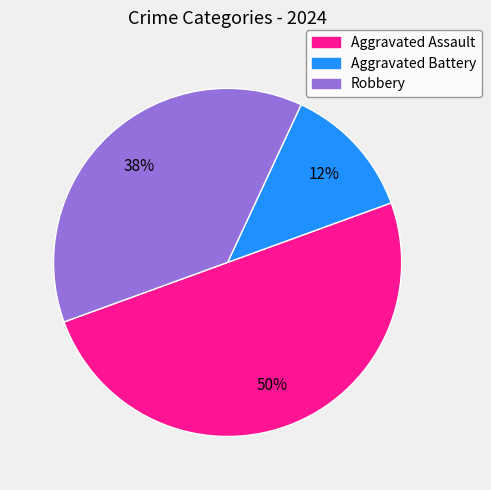

Which has a higher value, Robbery or Aggravated Battery?

Robbery